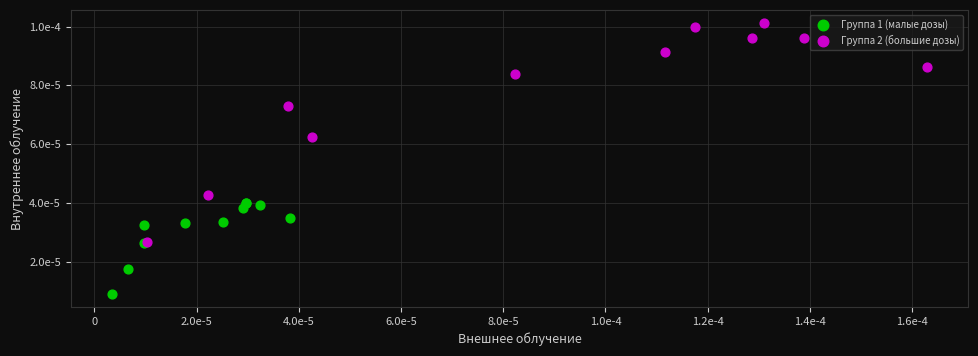

What are all the series names shown in the legend?

Группа 1 (малые дозы), Группа 2 (большие дозы)